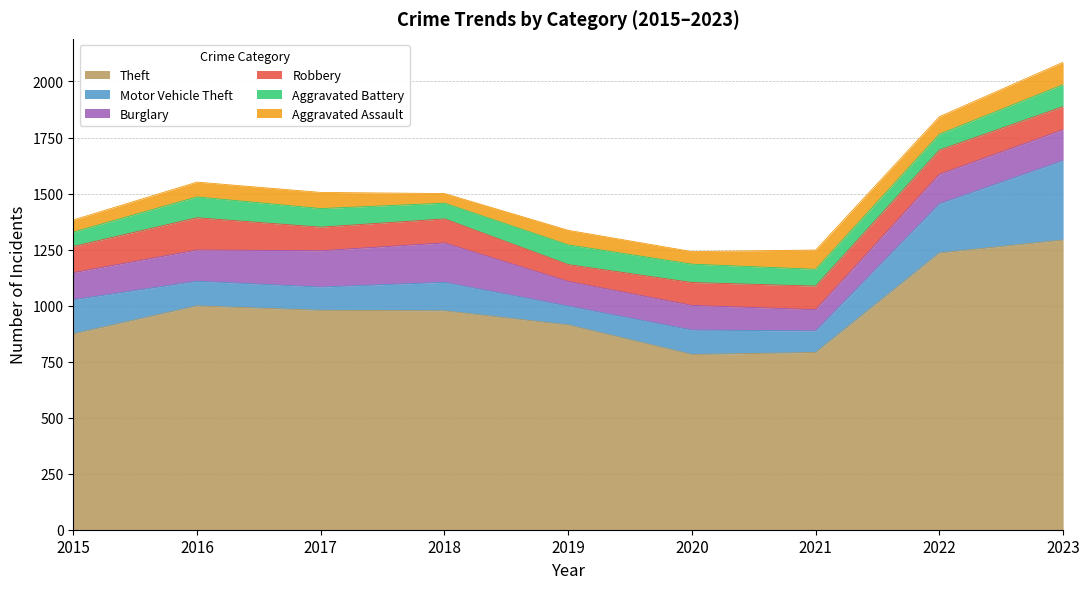

Reading right to left, extract all data points from this chart.

Theft: 1293	1235	791	782	914	977	979	999	874
Motor Vehicle Theft: 354	219	96	109	84	127	104	110	152
Burglary: 138	132	95	110	110	176	162	139	121
Robbery: 103	108	105	102	75	107	105	144	117
Aggravated Battery: 98	71	75	82	88	70	83	93	64
Aggravated Assault: 100	78	86	56	65	43	72	66	54